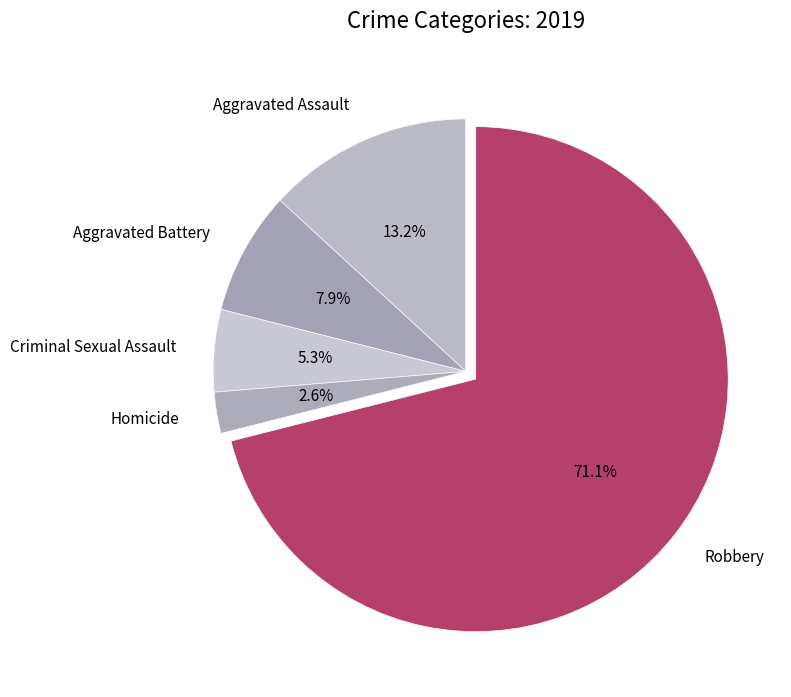

What percentage is the Robbery slice, to the nearest percent?

71%